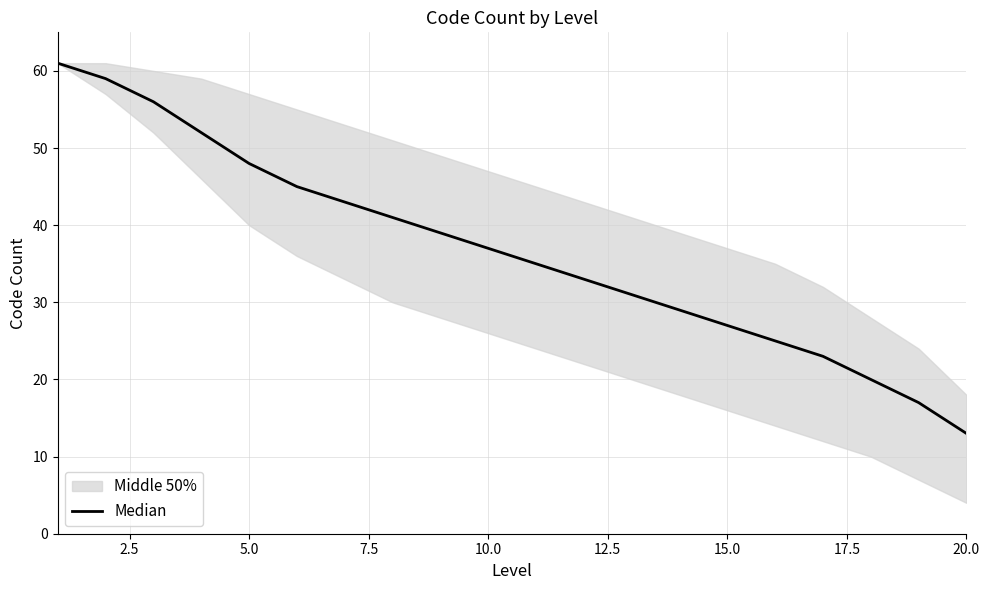

Count the number of values greater than 37.

9